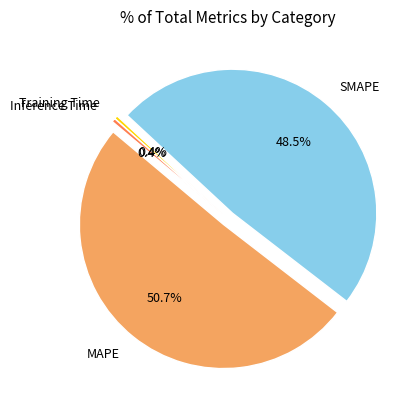

Count the number of slices in the pie.

4